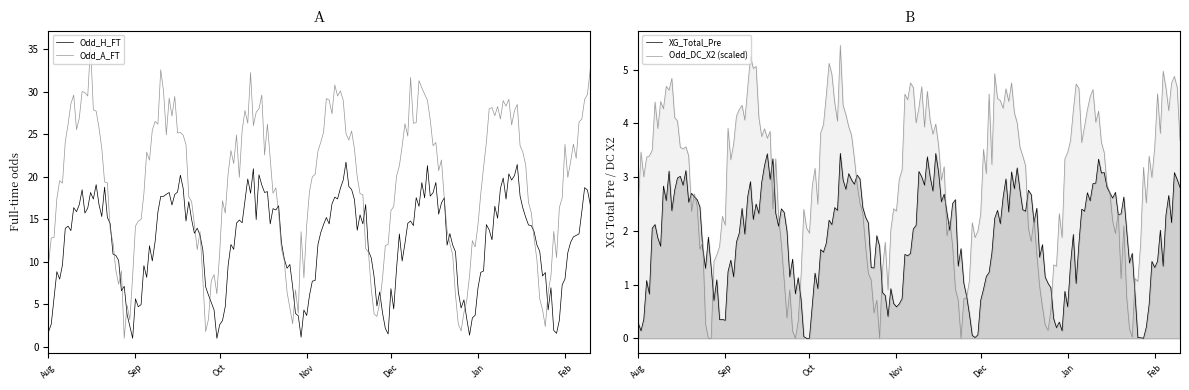

What is the value of the Odd_A_FT point at the 37th from the left?

1.8